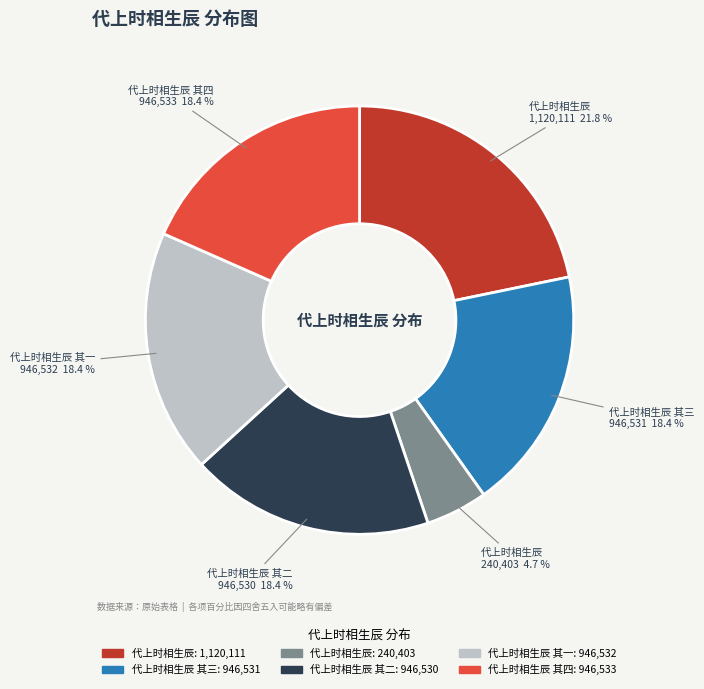

Is there any slice that represents more than half of the pie?

No